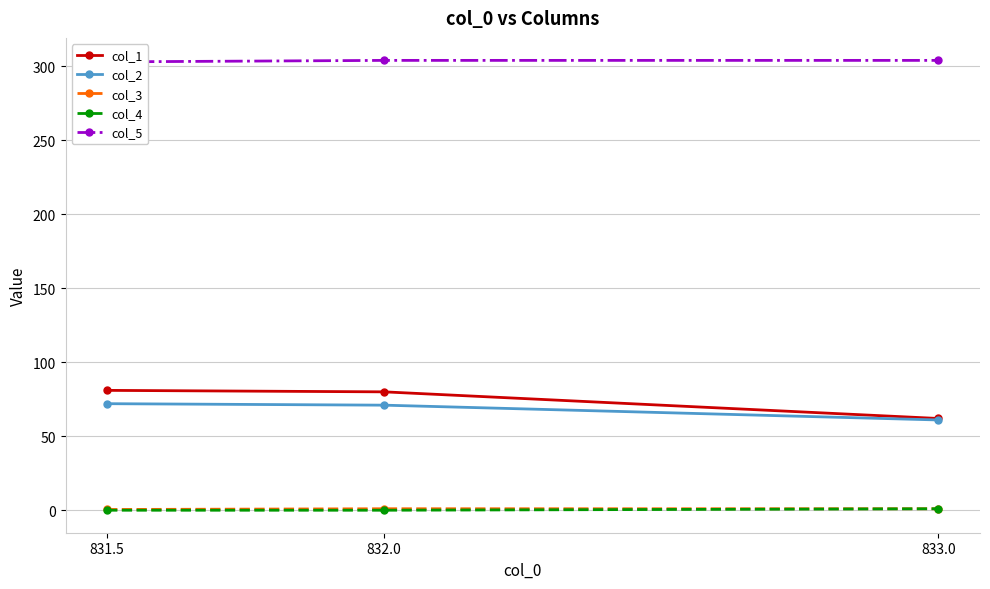

What is the total value across all series at 832.0?

456.0